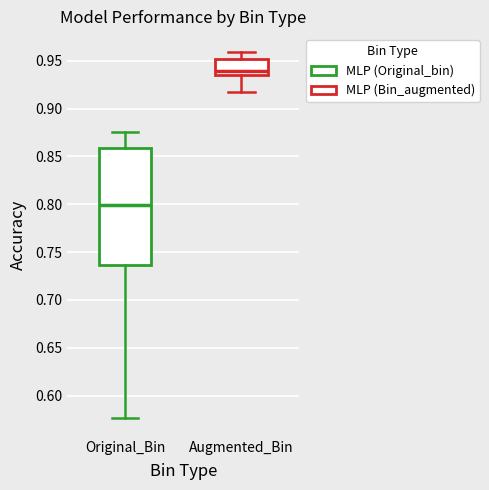

Reading left to right, transcribe this box plot: for each box, give where its median line is, the range the box spans, and where its two whiskers end, as read against the y-axis. The values are not printed on the chart, so give them approximately, as read against the axis.

Original_Bin: median 0.800, box 0.735 to 0.860, whiskers 0.575 to 0.875
Augmented_Bin: median 0.940, box 0.935 to 0.950, whiskers 0.915 to 0.960